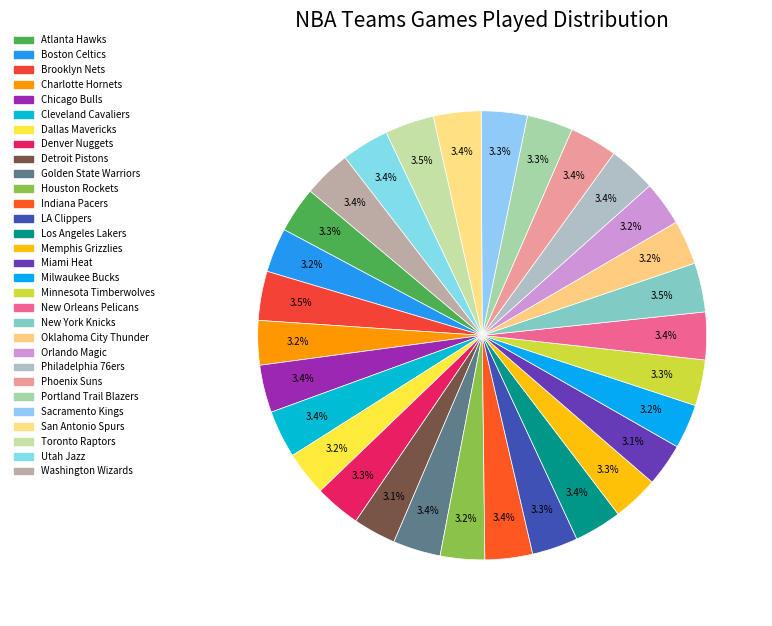

How many slices are in this pie chart?

30